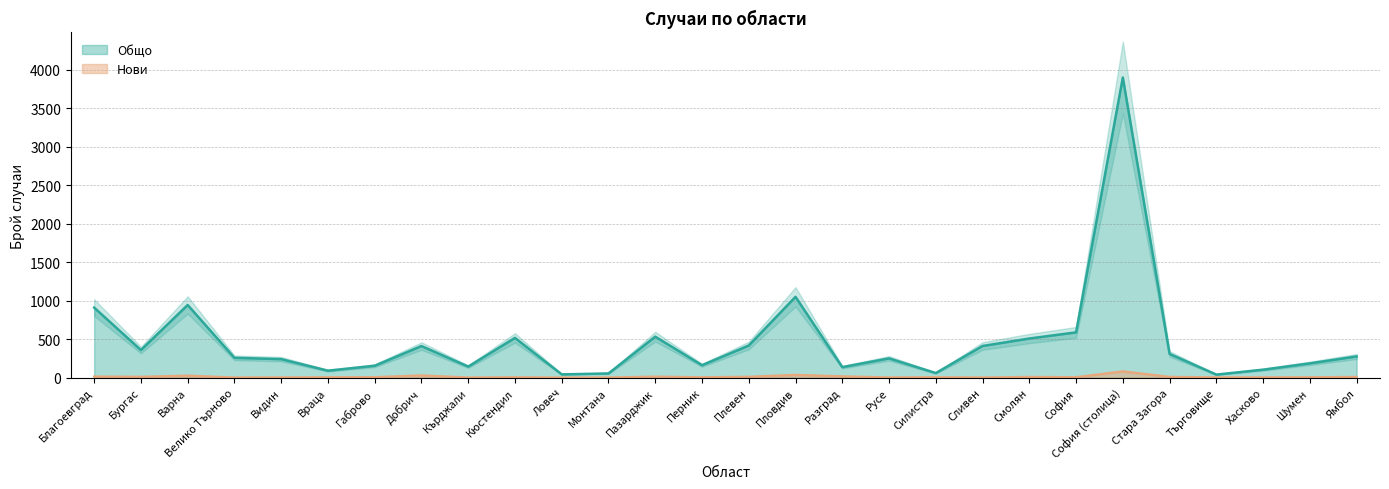

True or false: Общо and Нови intersect in this chart.

False